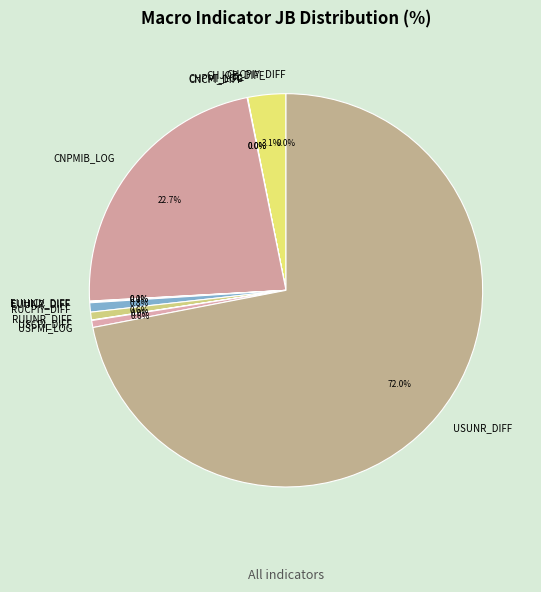

What percentage is NOT represented by USPMI_LOG?

99.4%